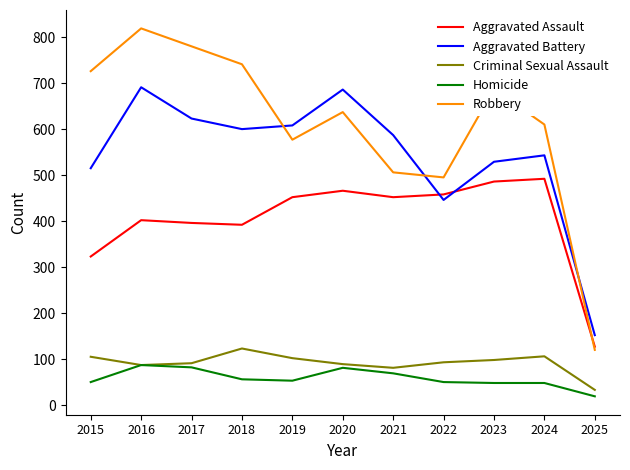

True or false: Robbery and Homicide intersect in this chart.

False